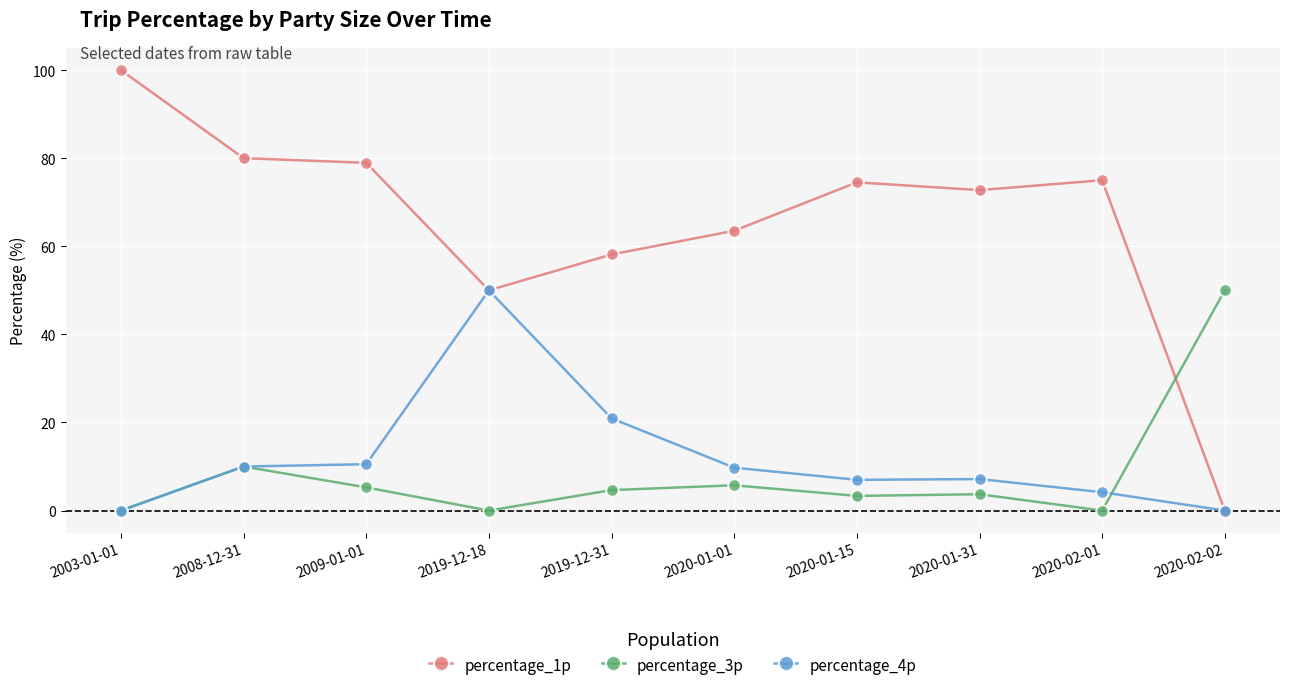

Does the chart have visible grid lines?

Yes